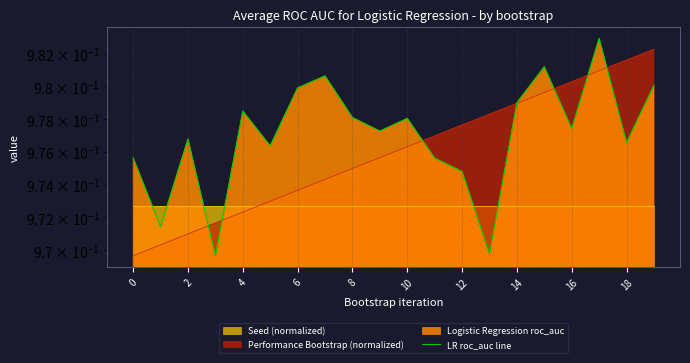

Between 8 and 11, which is larger?

8